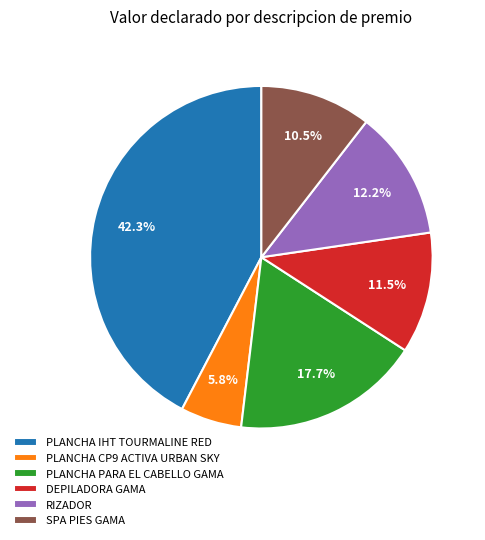

What is the smallest slice in the pie chart?

PLANCHA CP9 ACTIVA URBAN SKY